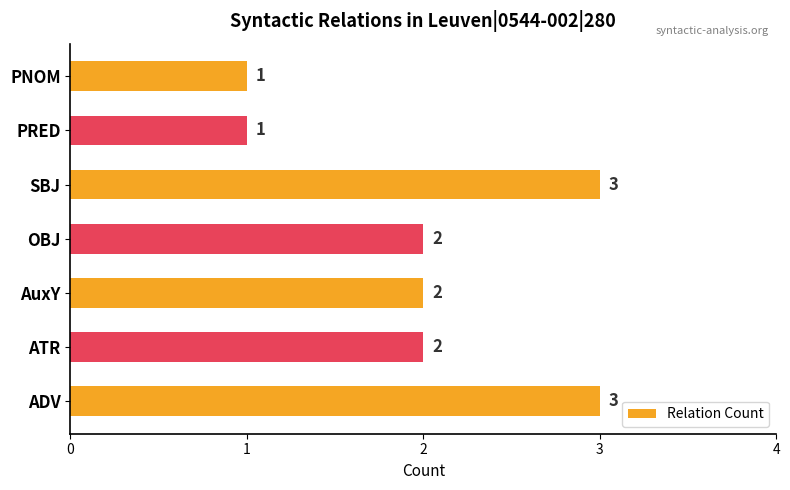

How many values are between 1 and 3?

7